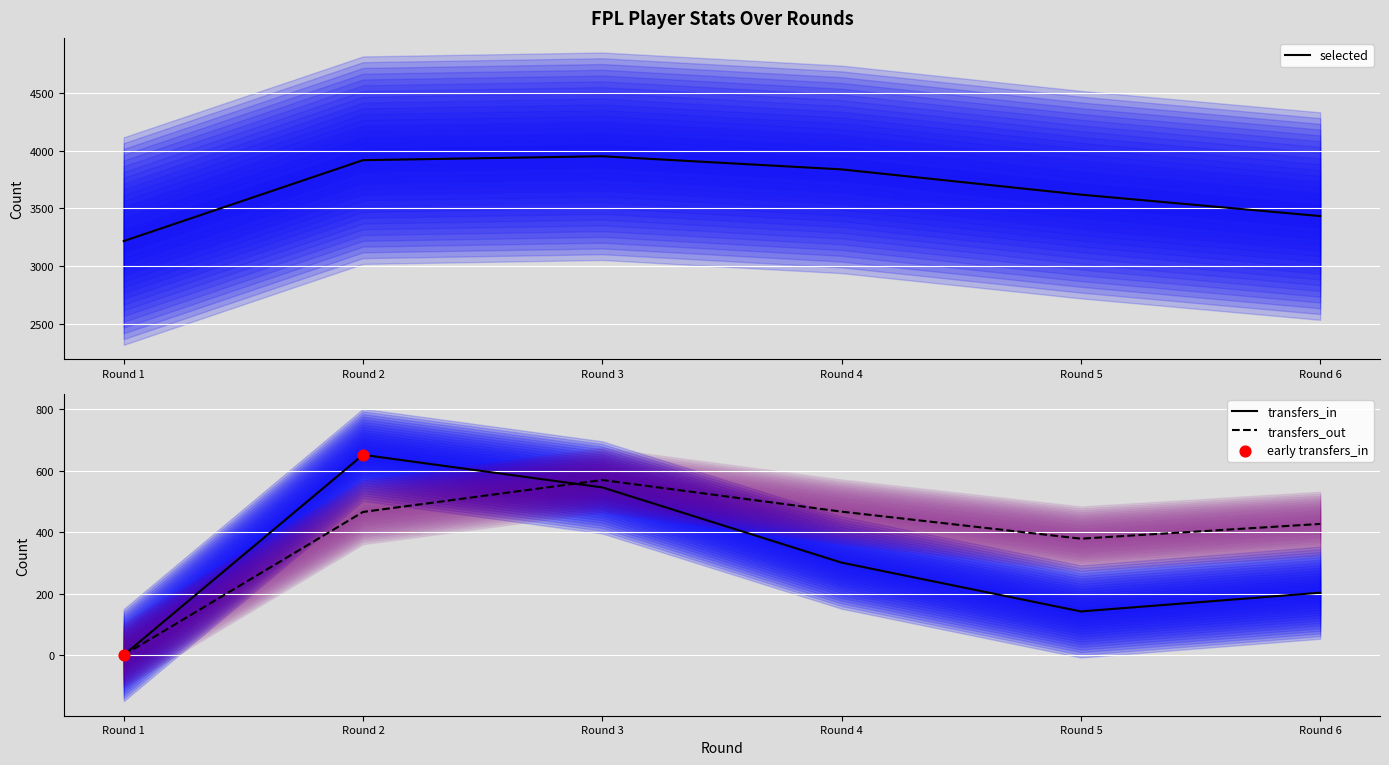

Which series has the largest total across all categories?

selected